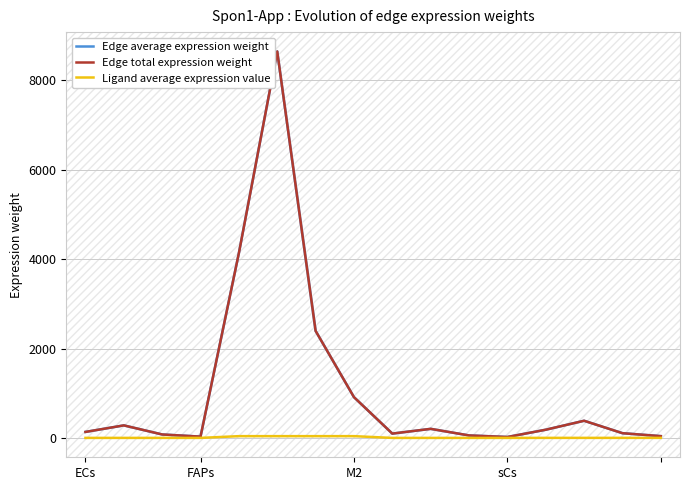

What is the value of the Edge average expression weight point at the 13th from the left?

183.9